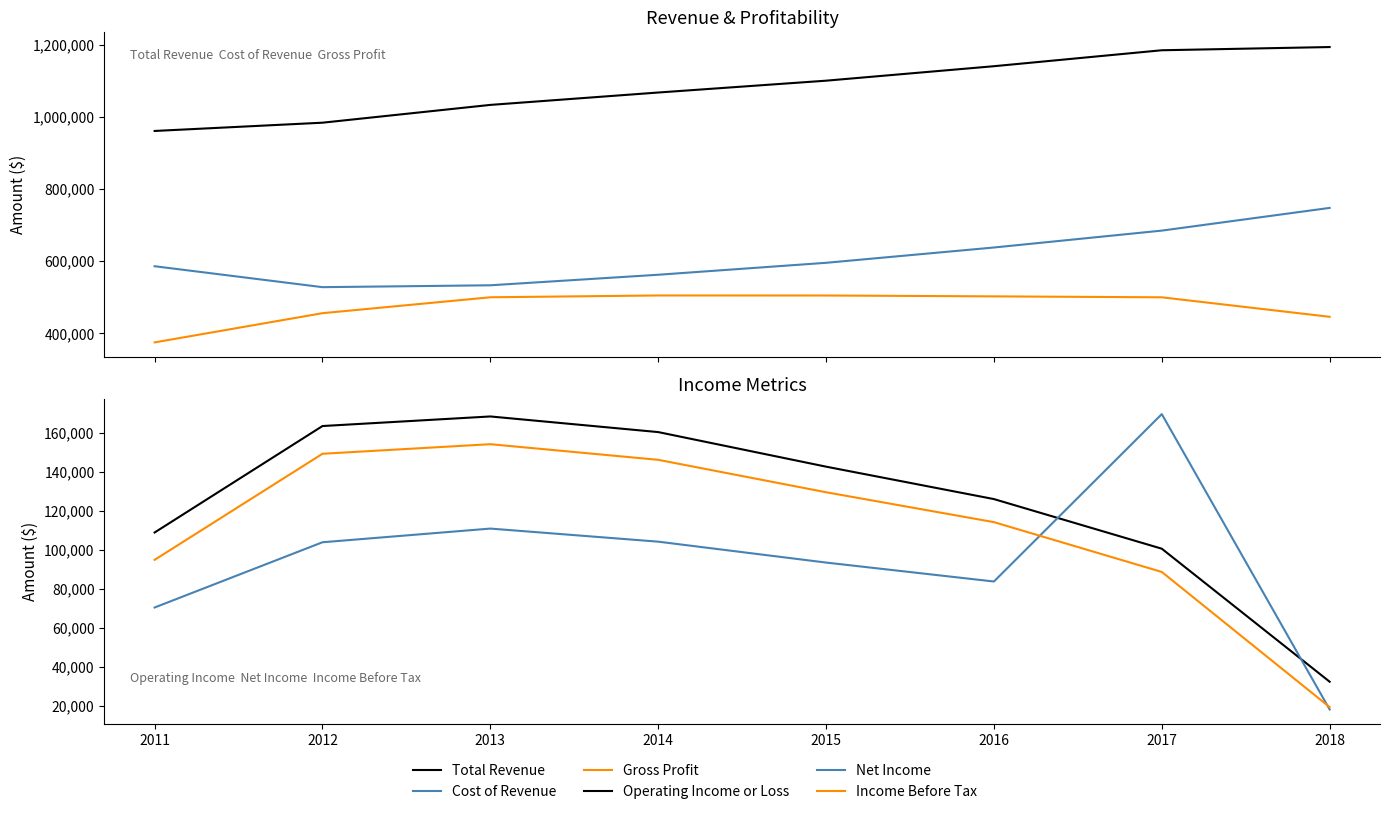

True or false: Income Before Tax and Cost of Revenue intersect in this chart.

False